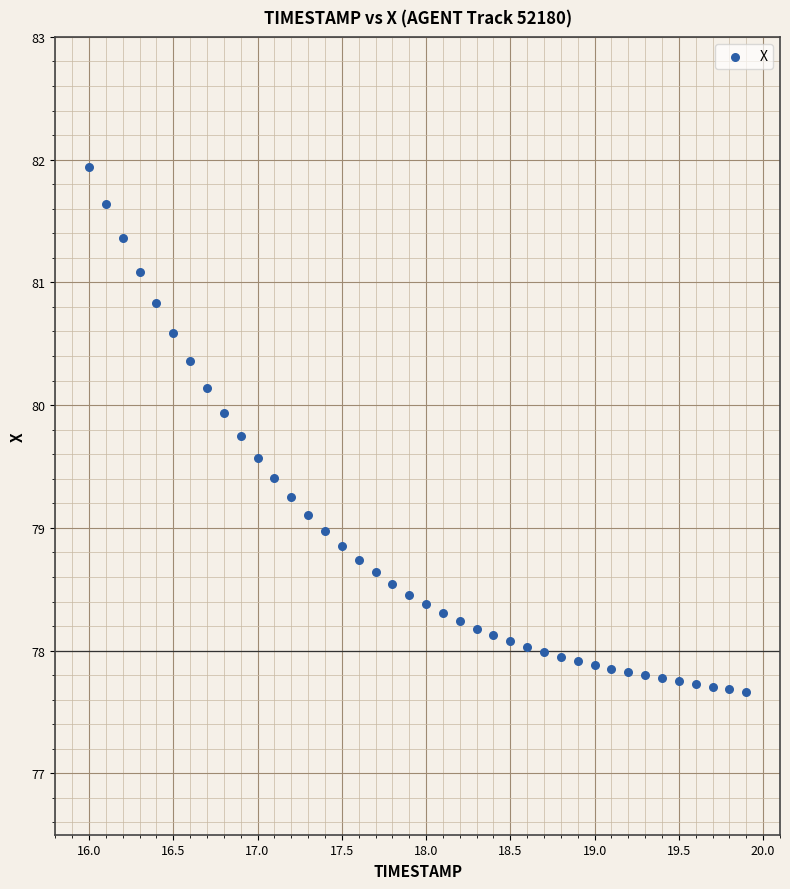

What is the range of X values (max minus min)?

3.9